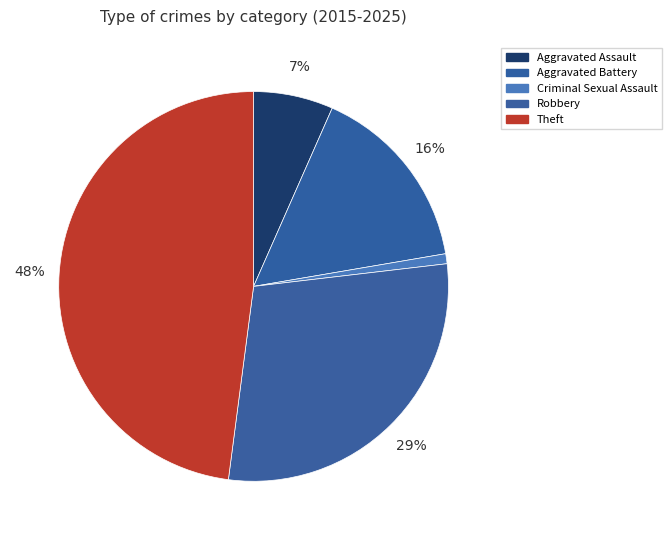

To the nearest percent, what percentage of the pie is Aggravated Battery?

16%